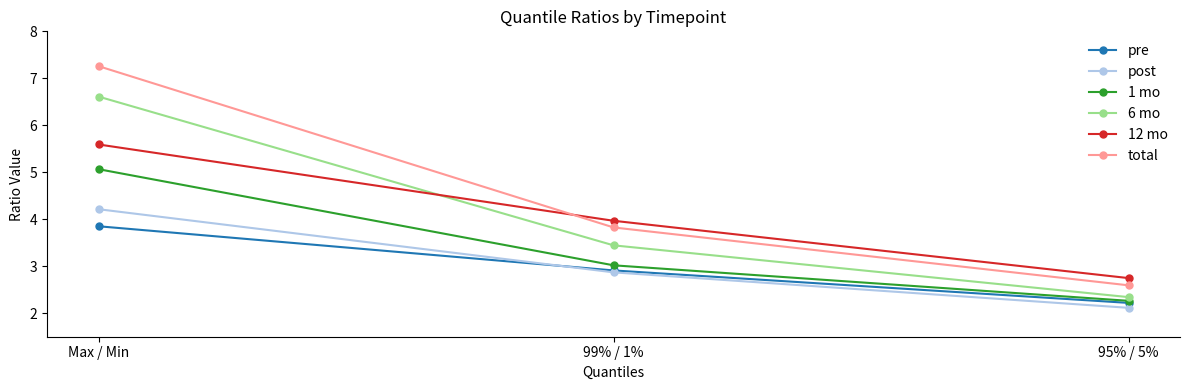

What is the average value of the total series?

4.6